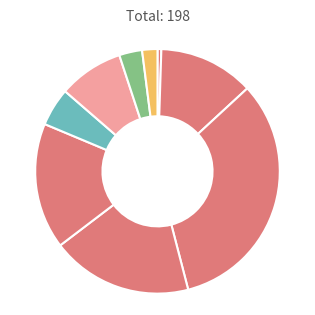

To the nearest percent, what is the difference between the largest and smallest slice percentages?

32%